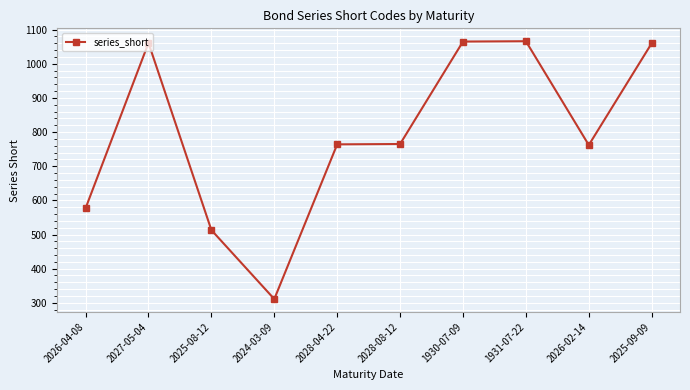

What is the difference between the values at 1931-07-22 and 2028-04-22?

302